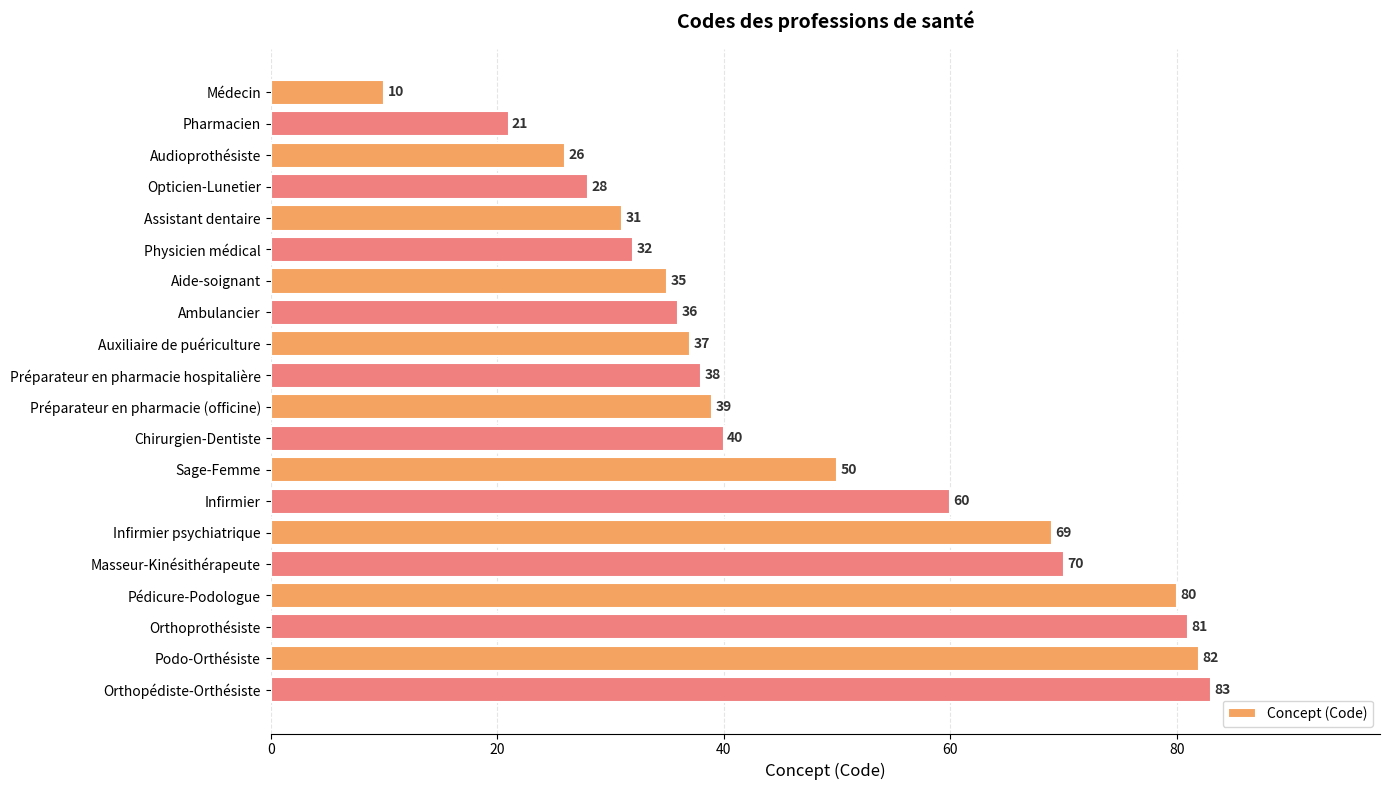

Rank the categories by value from highest to lowest.

Orthopédiste-Orthésiste, Podo-Orthésiste, Orthoprothésiste, Pédicure-Podologue, Masseur-Kinésithérapeute, Infirmier psychiatrique, Infirmier, Sage-Femme, Chirurgien-Dentiste, Préparateur en pharmacie (officine), Préparateur en pharmacie hospitalière, Auxiliaire de puériculture, Ambulancier, Aide-soignant, Physicien médical, Assistant dentaire, Opticien-Lunetier, Audioprothésiste, Pharmacien, Médecin